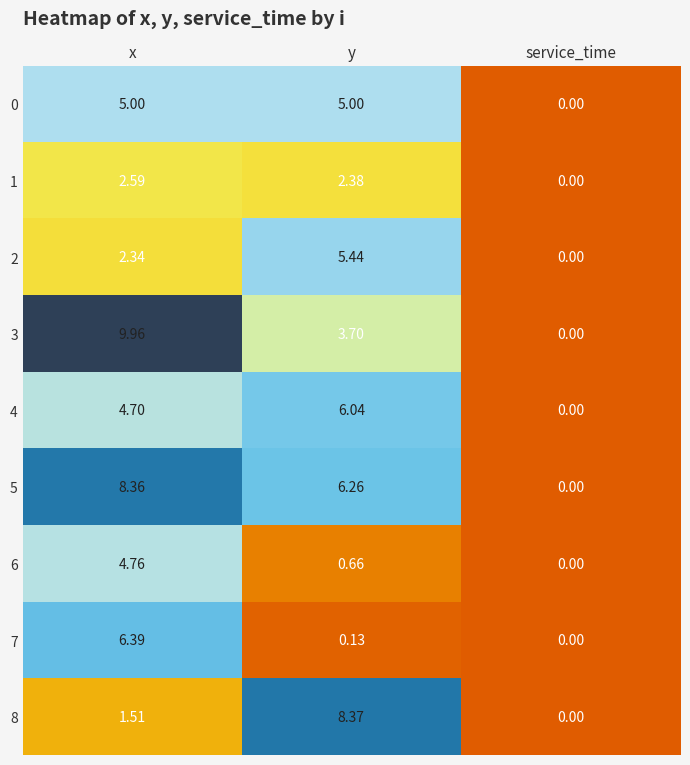

Is the value of 0 at y greater than the value of 4 at x?

Yes